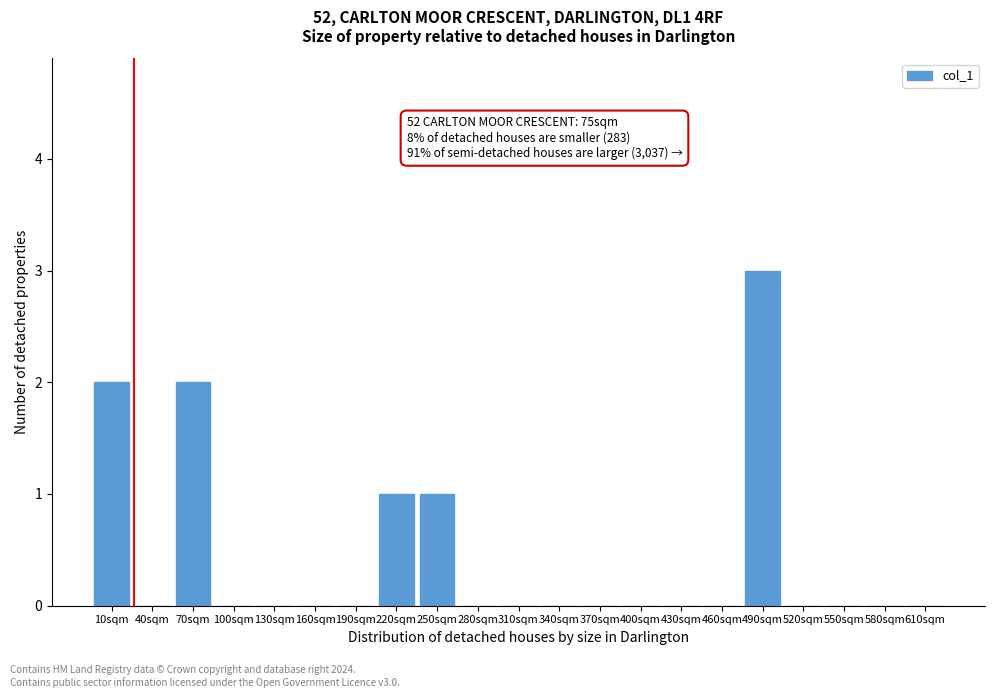

Reading right to left, list all the values displayed in this chart.

610sqm=0	580sqm=0	550sqm=0	520sqm=0	490sqm=3	460sqm=0	430sqm=0	400sqm=0	370sqm=0	340sqm=0	310sqm=0	280sqm=0	250sqm=1	220sqm=1	190sqm=0	160sqm=0	130sqm=0	100sqm=0	70sqm=2	40sqm=0	10sqm=2